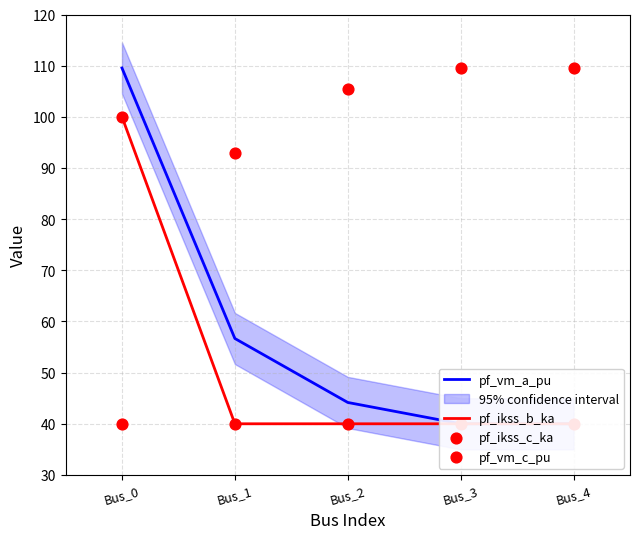

Is the value of pf_ikss_b_ka at Bus_3 greater than the value of pf_vm_c_pu at Bus_4?

No